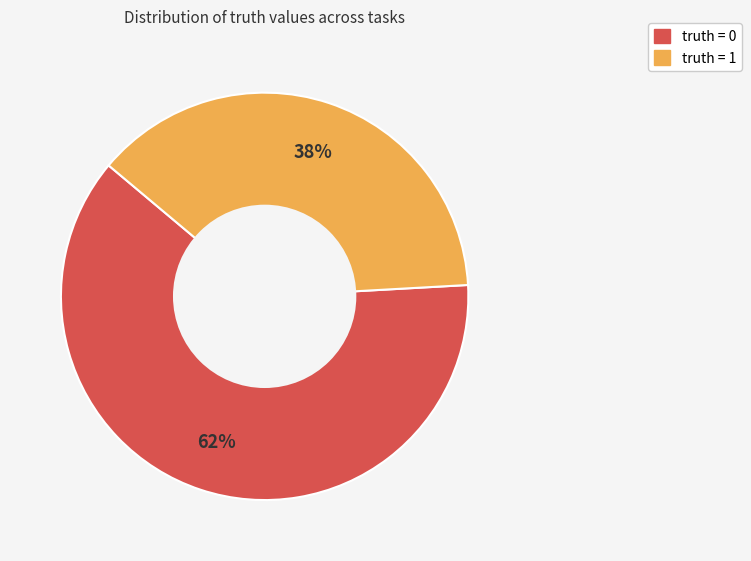

To the nearest percent, what is the average slice percentage?

50%